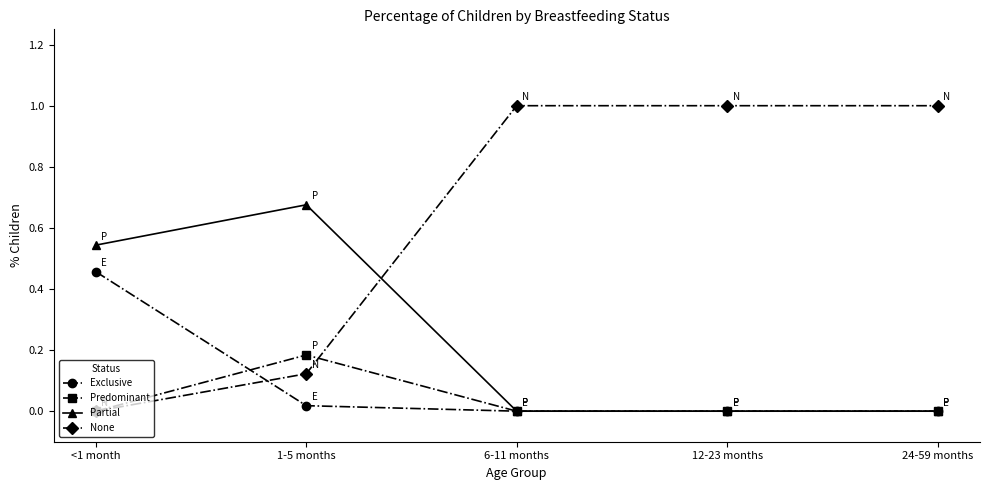

Which series has the widest spread of values?

None